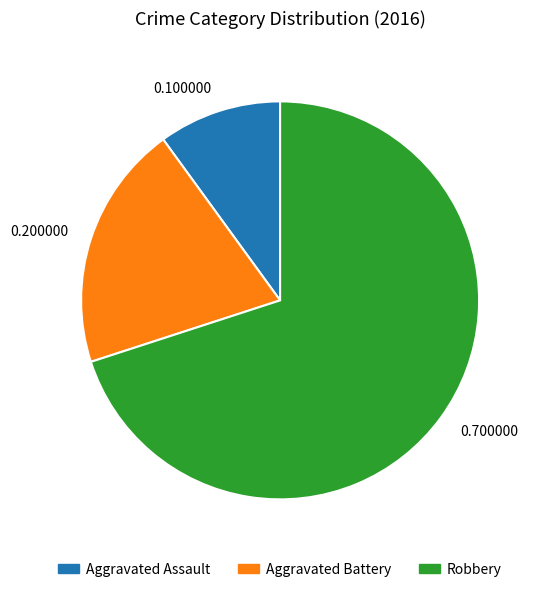

Rank the categories by value from lowest to highest.

0.100000, 0.200000, 0.700000